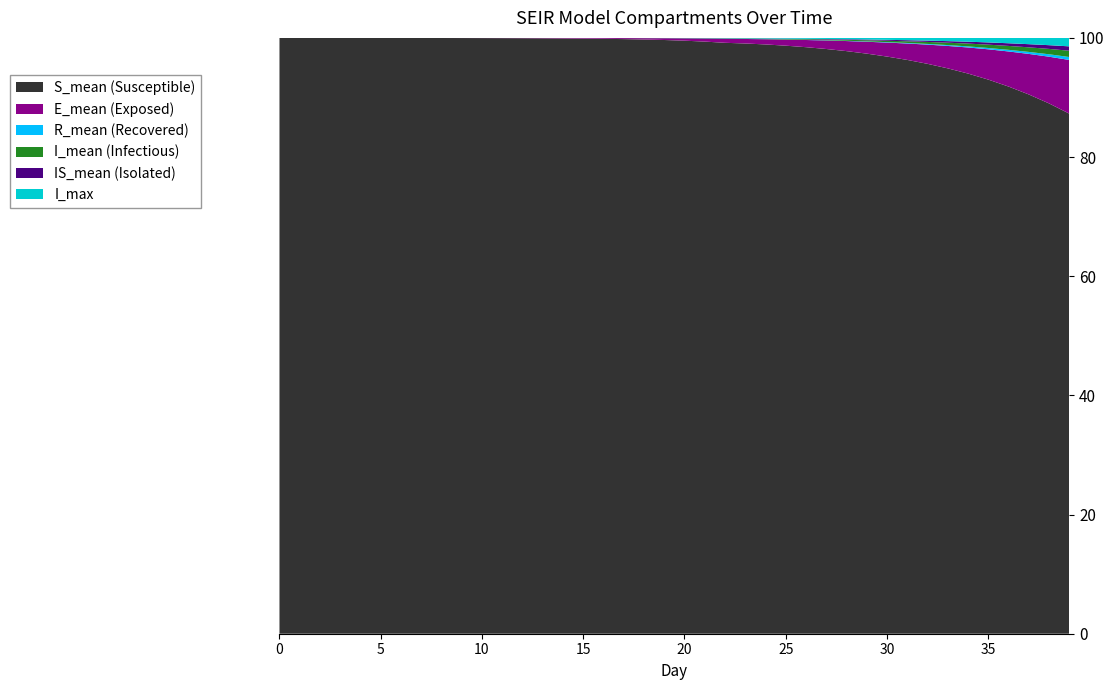

Reading left to right, extract all data points from this chart.

S_mean: 601055.8	601049.3	601041.7	601032.8	601021.8	601008.1	600990.9	600969.0	600940.6	600904.1	600856.7	600795.0	600713.4	600605.9	600463.3	600275.7	600027.9	599698.1	599260.8	598681.1	597909.5	596884.0	595522.5	594630.9	593443.9	591960.9	590165.0	588029.1	585513.7	582565.8	579135.5	575152.1	570539.1	565211.7	559078.1	552028.7	543955.8	534740.1	524265.3	512411.2
E_mean: 5.5	10.7	16.3	22.7	30.4	40.0	52.1	67.5	87.5	113.7	147.7	192.0	251.6	330.2	435.4	574.1	756.9	1001.8	1326.7	1757.0	2331.6	3096.4	4111.5	4543.5	5223.1	6122.0	7232.8	8559.5	10119.4	11937.9	14033.1	16447.9	19223.7	22403.1	26034.1	30177.4	34876.3	40195.7	46176.1	52863.0
R_mean: 0.0	0.0	0.0	0.1	0.1	0.2	0.3	0.4	0.6	1.0	1.4	2.0	2.8	3.9	5.3	7.2	9.8	13.2	17.7	23.6	31.3	41.5	54.8	72.0	95.0	124.8	162.3	209.6	269.9	344.7	438.4	554.8	696.6	869.0	1077.3	1327.8	1627.9	1982.8	2407.5	2909.4
I_mean: 0.2	0.4	0.8	1.4	2.0	2.8	3.7	4.9	6.4	8.2	10.7	14.0	18.1	23.4	30.4	39.5	51.4	67.3	88.0	115.5	151.8	200.2	264.1	349.4	441.8	546.7	667.8	810.9	978.2	1175.4	1407.6	1680.6	1999.1	2369.8	2800.7	3300.2	3875.1	4539.7	5300.7	6174.3
IS_mean: 0.0	0.0	0.1	0.3	0.5	0.9	1.4	2.0	3.0	4.1	5.5	7.3	9.6	12.5	16.2	21.0	27.0	35.0	45.2	58.6	76.5	100.0	131.3	172.8	228.1	296.8	380.1	480.6	597.9	737.1	899.5	1088.7	1312.2	1572.3	1876.0	2231.9	2646.1	3125.5	3681.4	4323.0
I_max: 2.0	4.0	5.0	7.0	7.0	10.0	12.0	12.0	18.0	19.0	23.0	27.0	33.0	45.0	52.0	64.0	81.0	104.0	143.0	176.0	230.0	299.0	388.0	497.0	605.0	751.0	909.0	1105.0	1329.0	1622.0	1963.0	2310.0	2731.0	3245.0	3810.0	4513.0	5338.0	6236.0	7207.0	8337.0